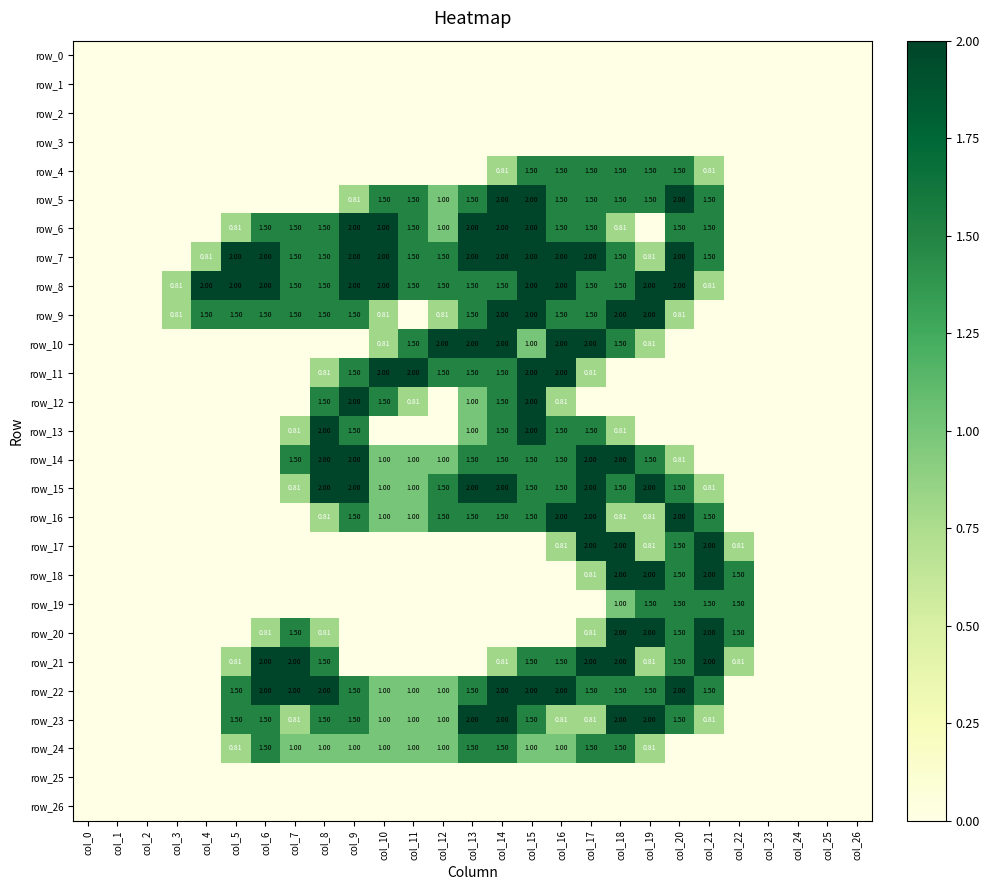

What is the difference between the maximum and minimum values in the row_12 series?

2.0